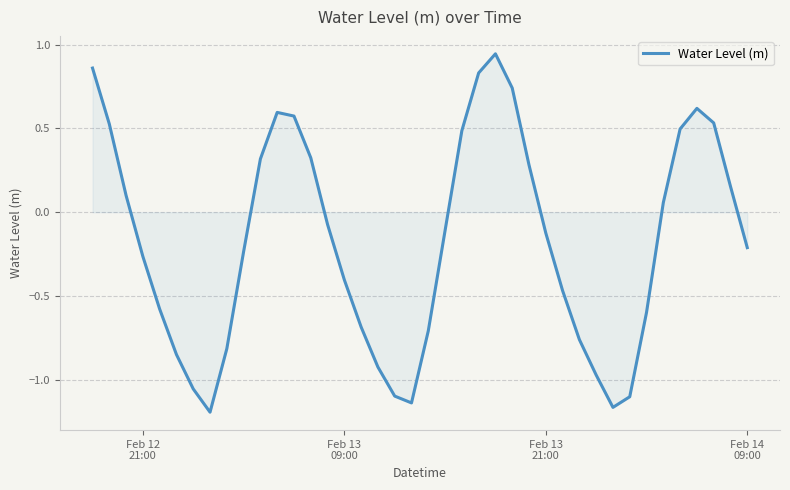

How many lines are shown in the chart?

1